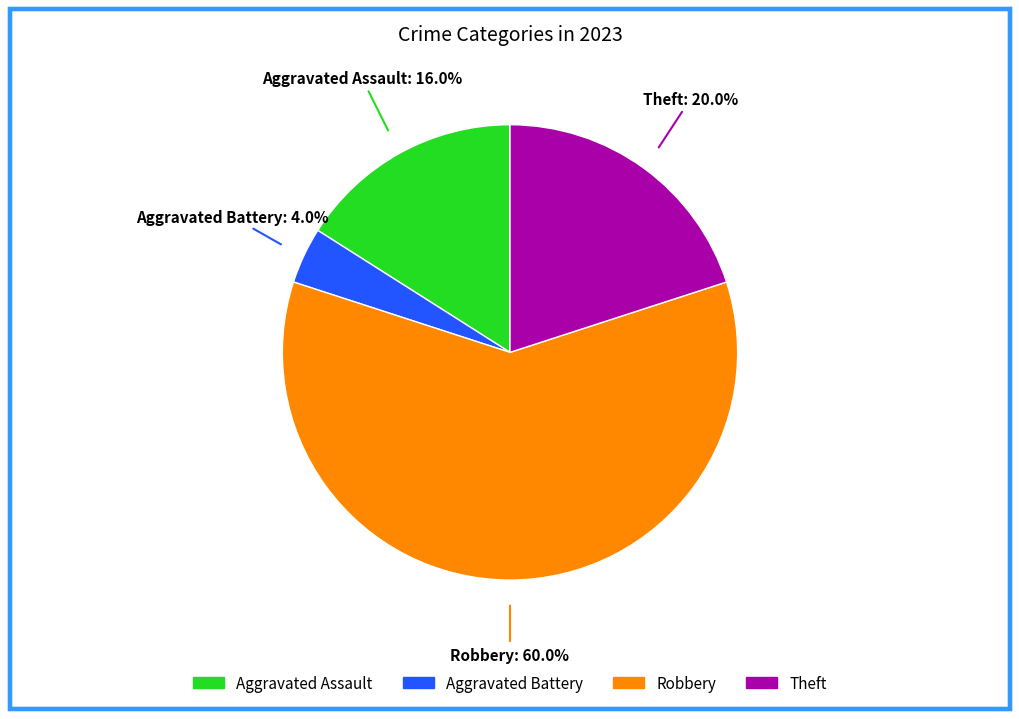

Is there any slice that represents more than half of the pie?

Yes